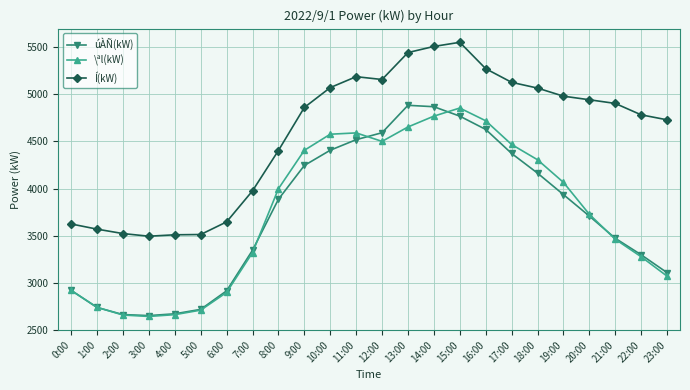

What is the sum of all \ªl(kW) values?

89989